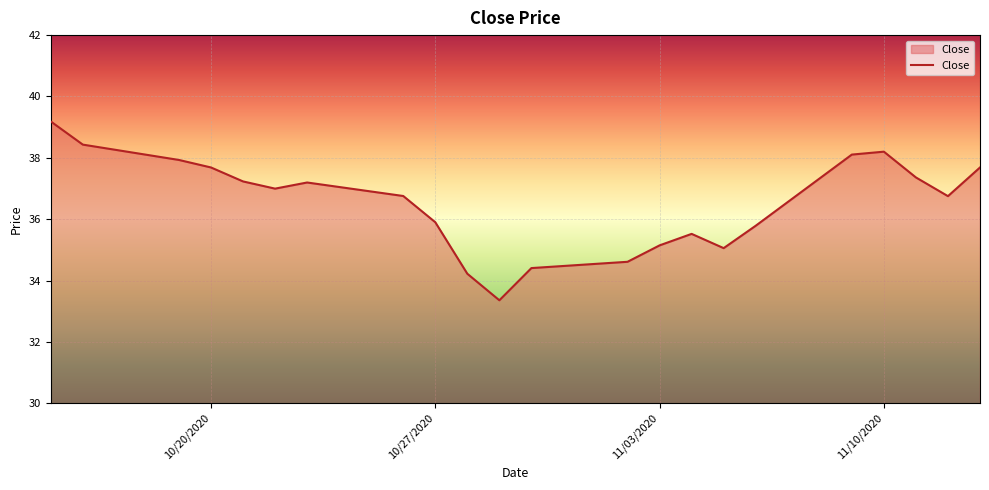

What is the difference between the maximum and minimum values?

5.8